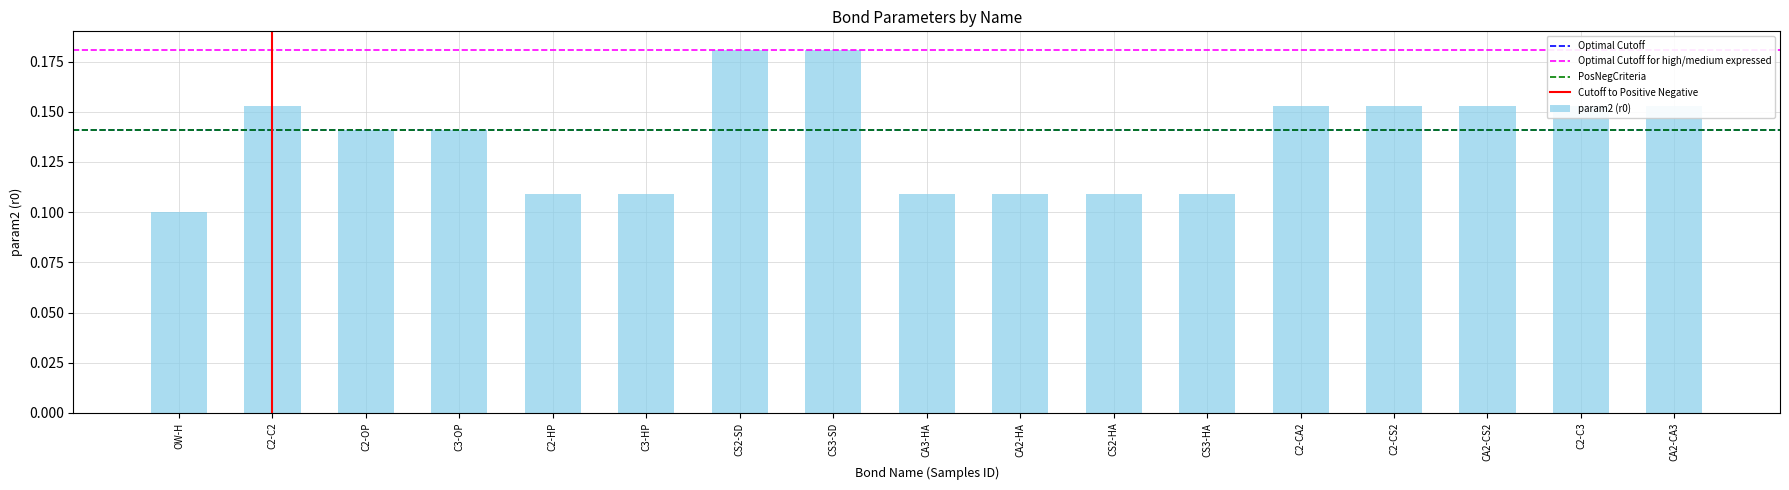

At which label is the value closest to 0?

OW-H